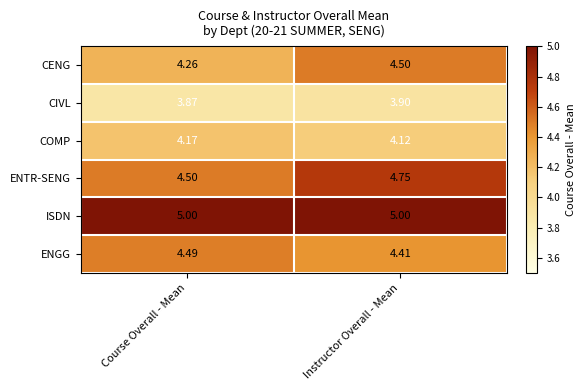

Rank the series at Instructor Overall - Mean from highest to lowest value.

ISDN, ENTR-SENG, CENG, ENGG, COMP, CIVL